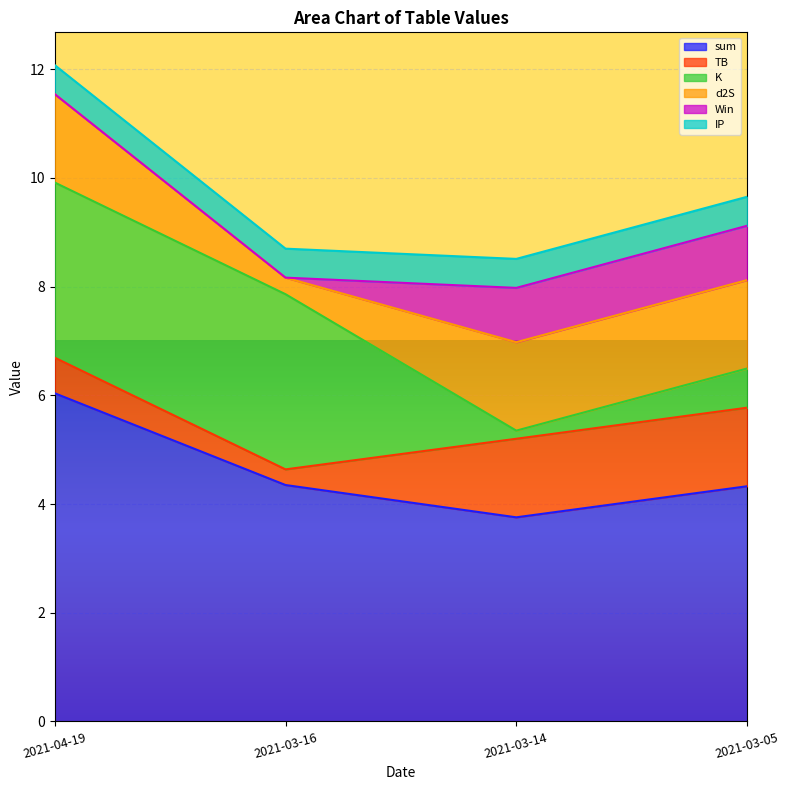

The value of d2S at 2021-03-16 is 0.3. True or false?

True